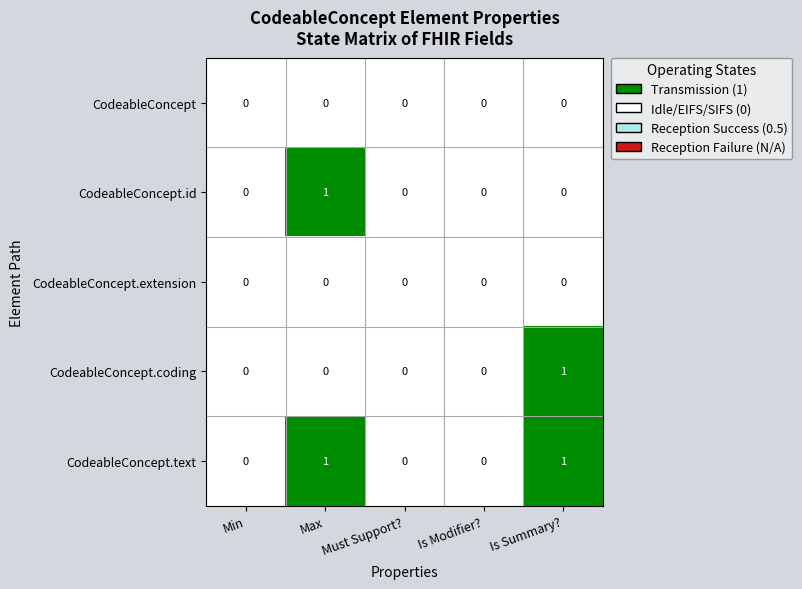

How many CodeableConcept.coding values are between 0 and 1?

5